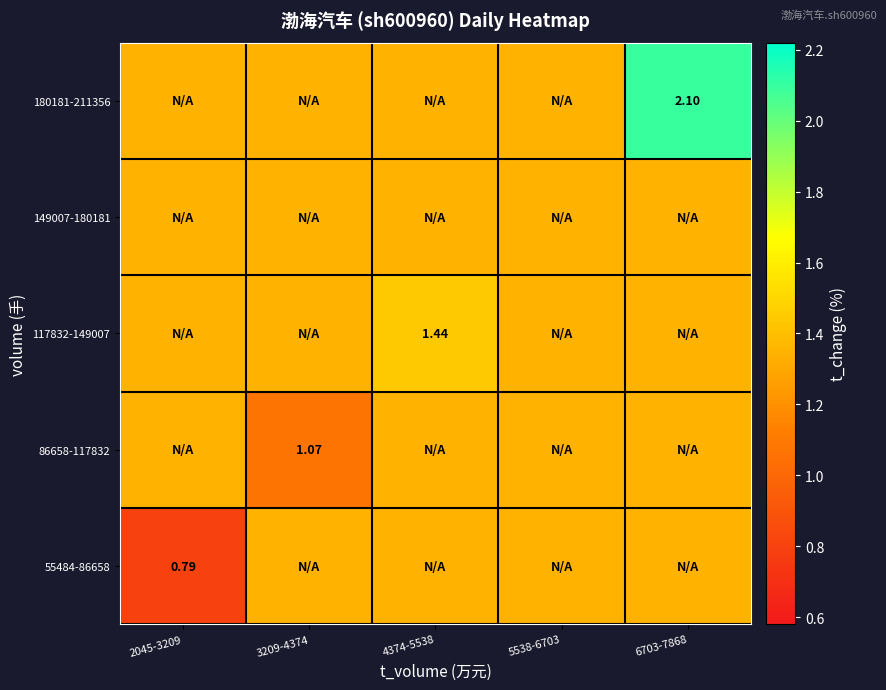

Count the number of categories in the chart.

5